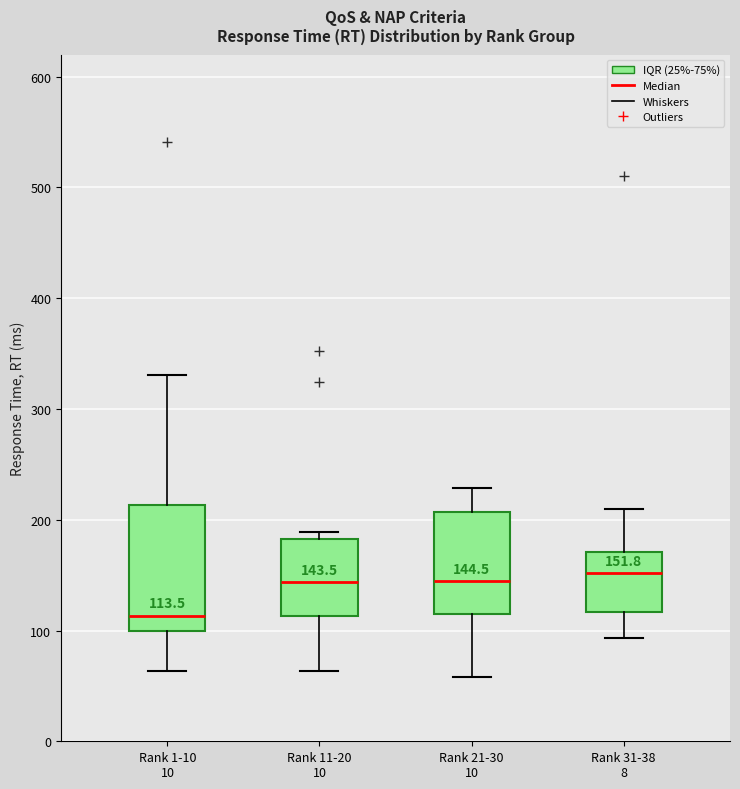

Which box is the tallest, from its lower edge to its upper edge?

Rank 1-10 10